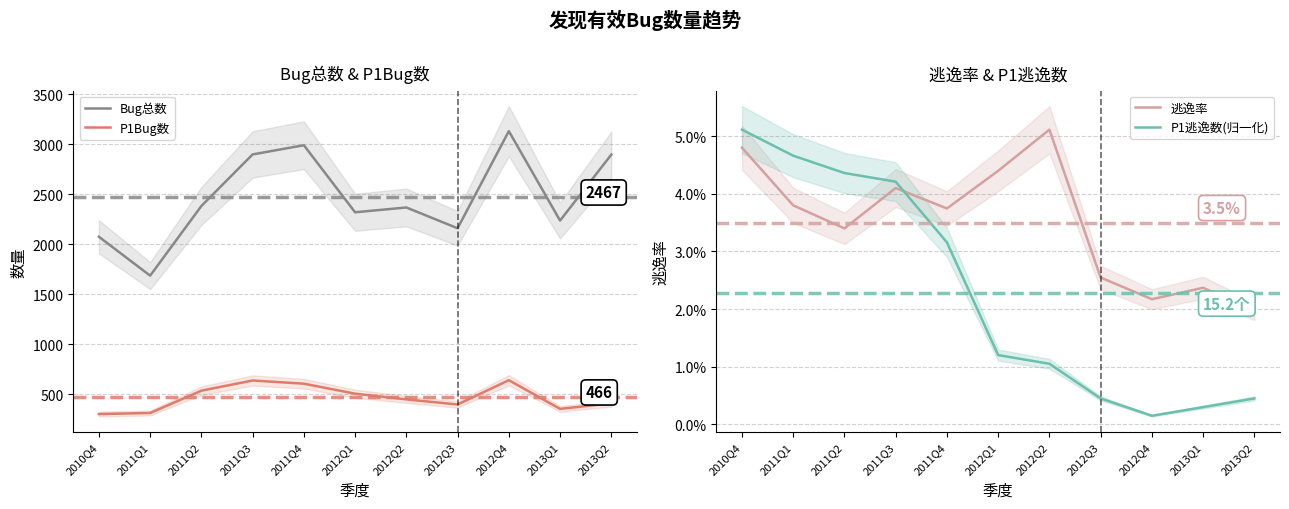

True or false: P1逃逸数(归一化) and Bug总数 intersect in this chart.

False